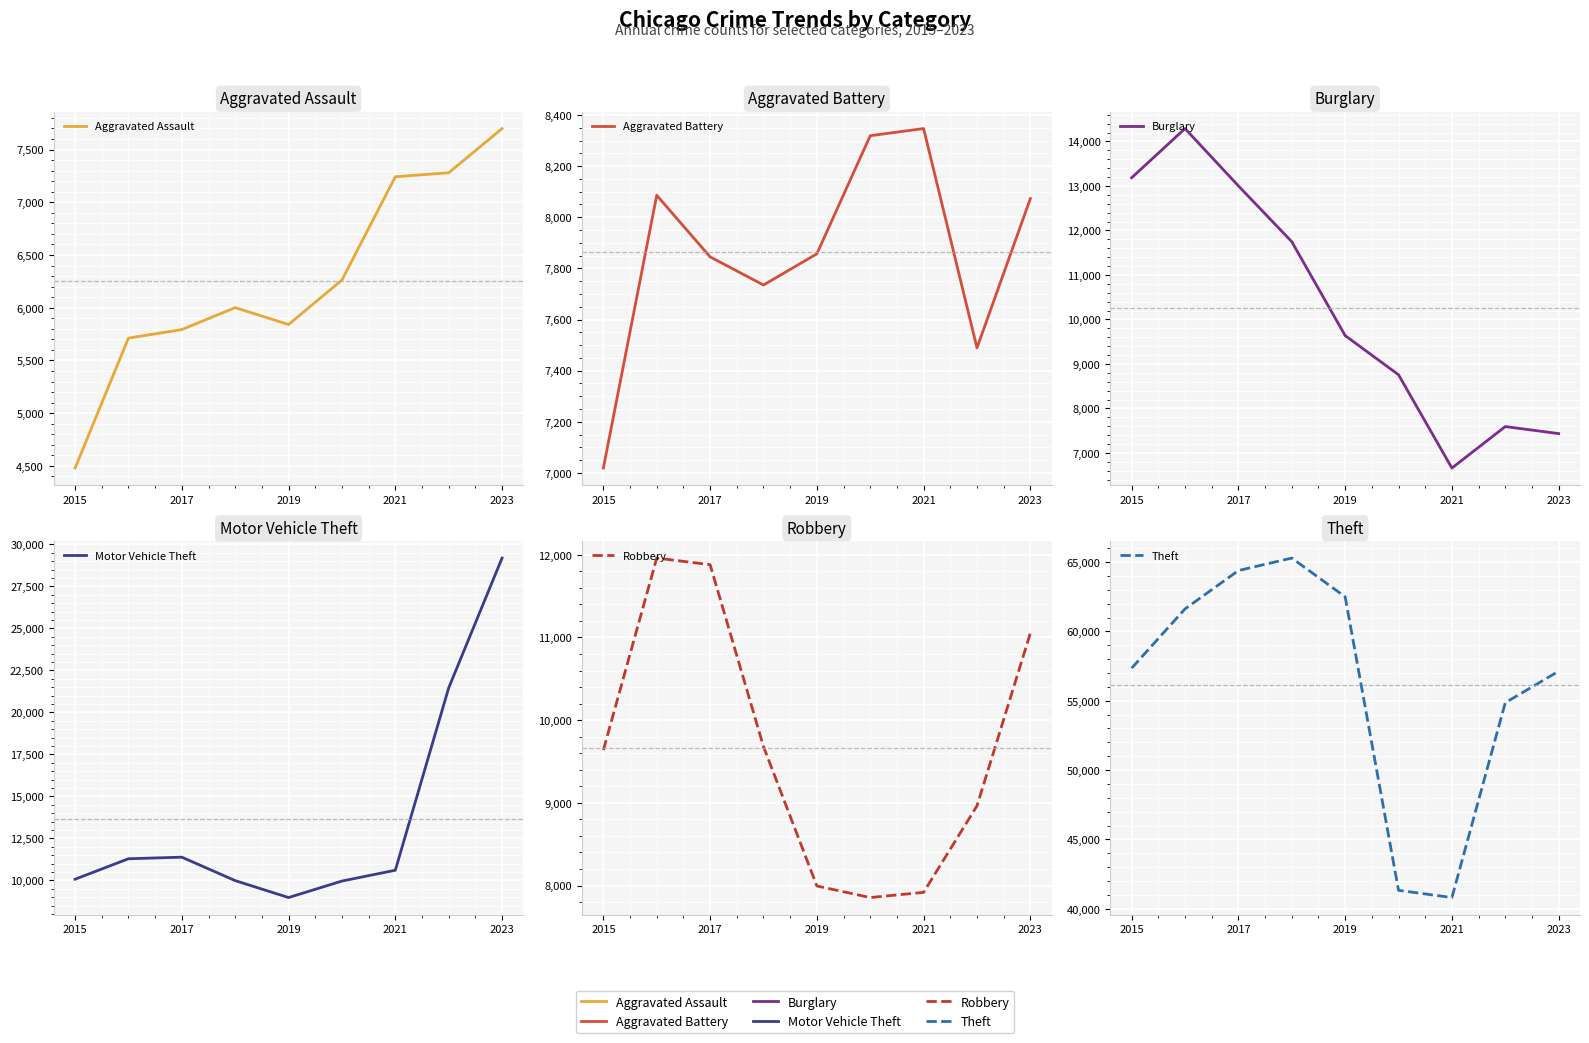

Rank the series by their maximum value, from highest to lowest.

Theft, Motor Vehicle Theft, Burglary, Robbery, Aggravated Battery, Aggravated Assault